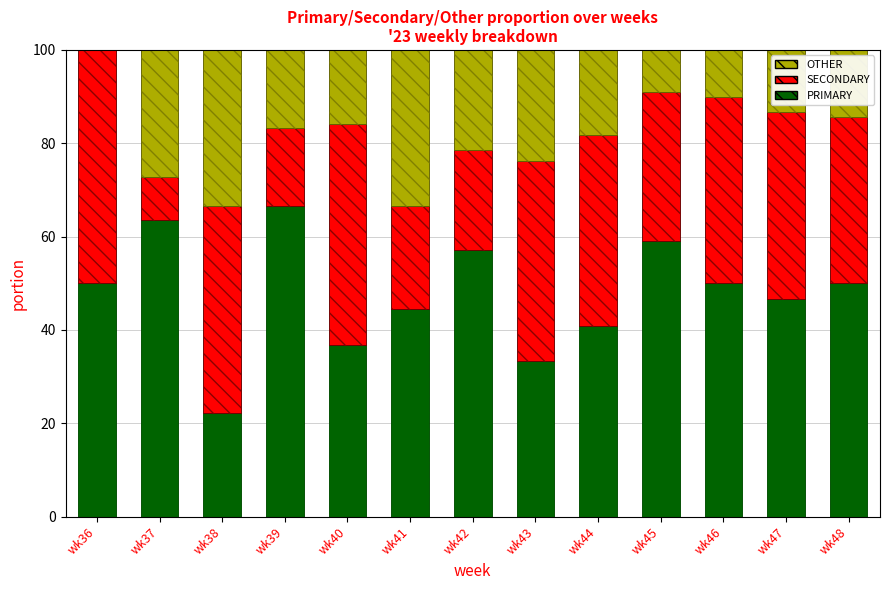

Is the value of SECONDARY at wk48 greater than the value of OTHER at wk44?

Yes